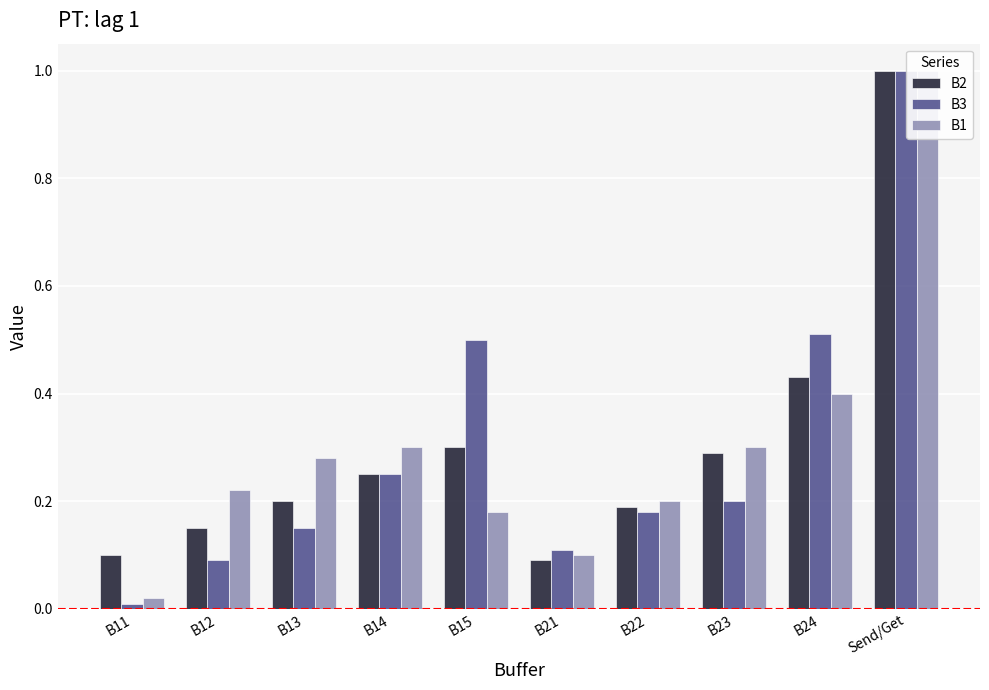

What is the sum of the B3 values at B15 and B23?

0.7